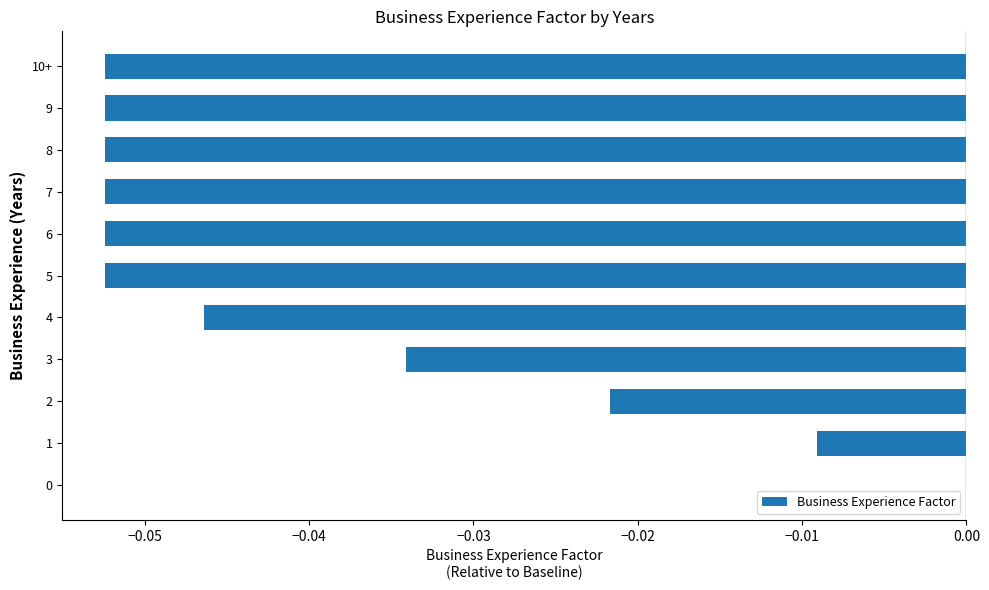

The chart shows a value of -0.0 at 5. True or false?

False